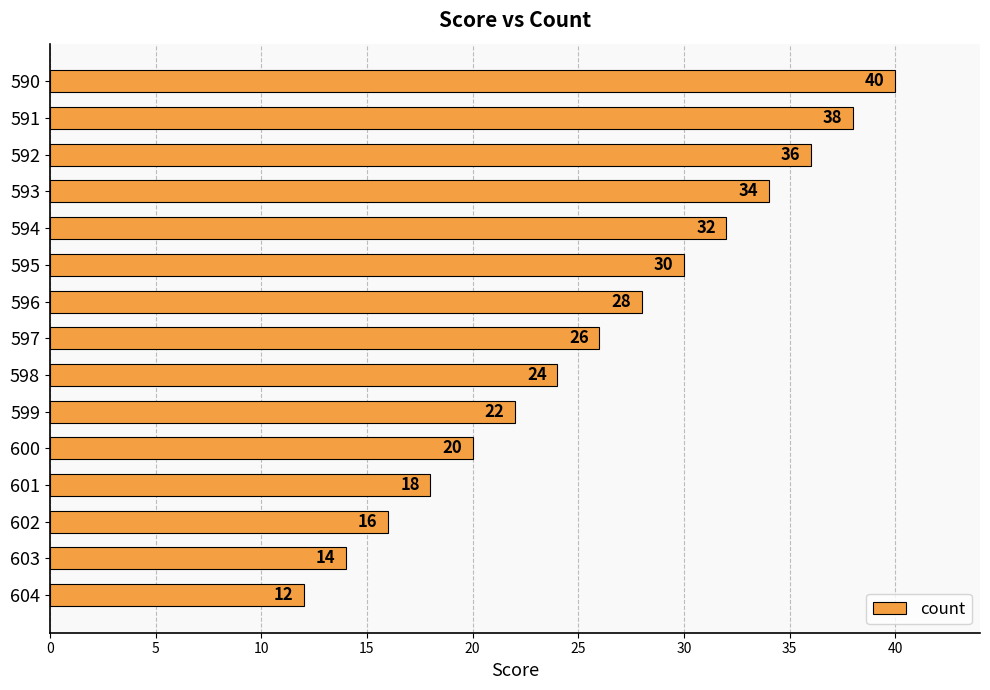

What is the sum of all values?

390